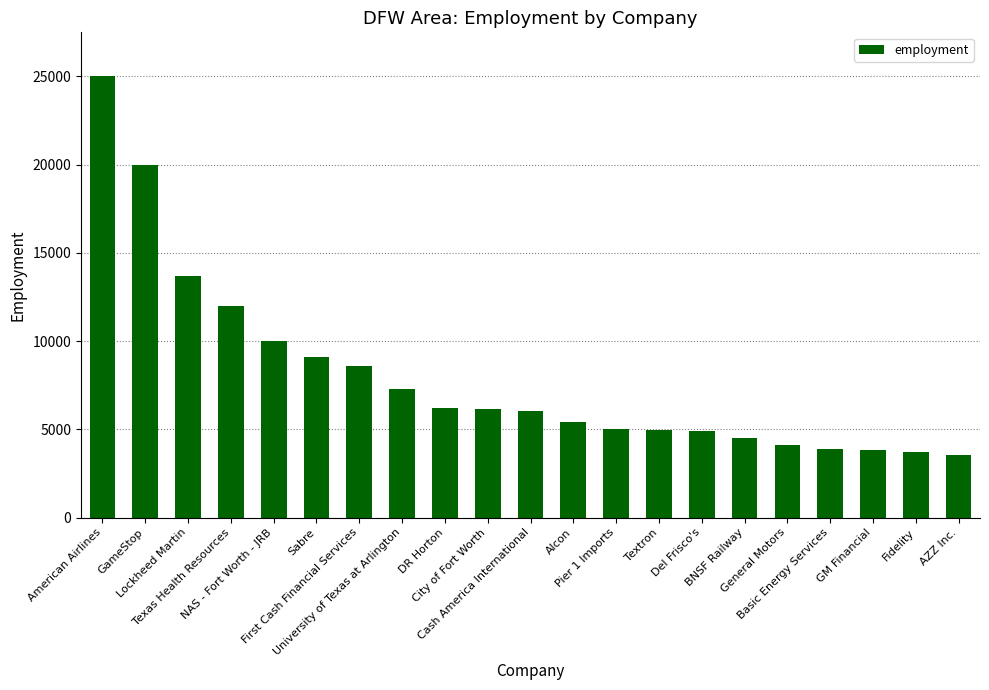

Approximately how many times larger is the value at BNSF Railway compared to University of Texas at Arlington?

0.6